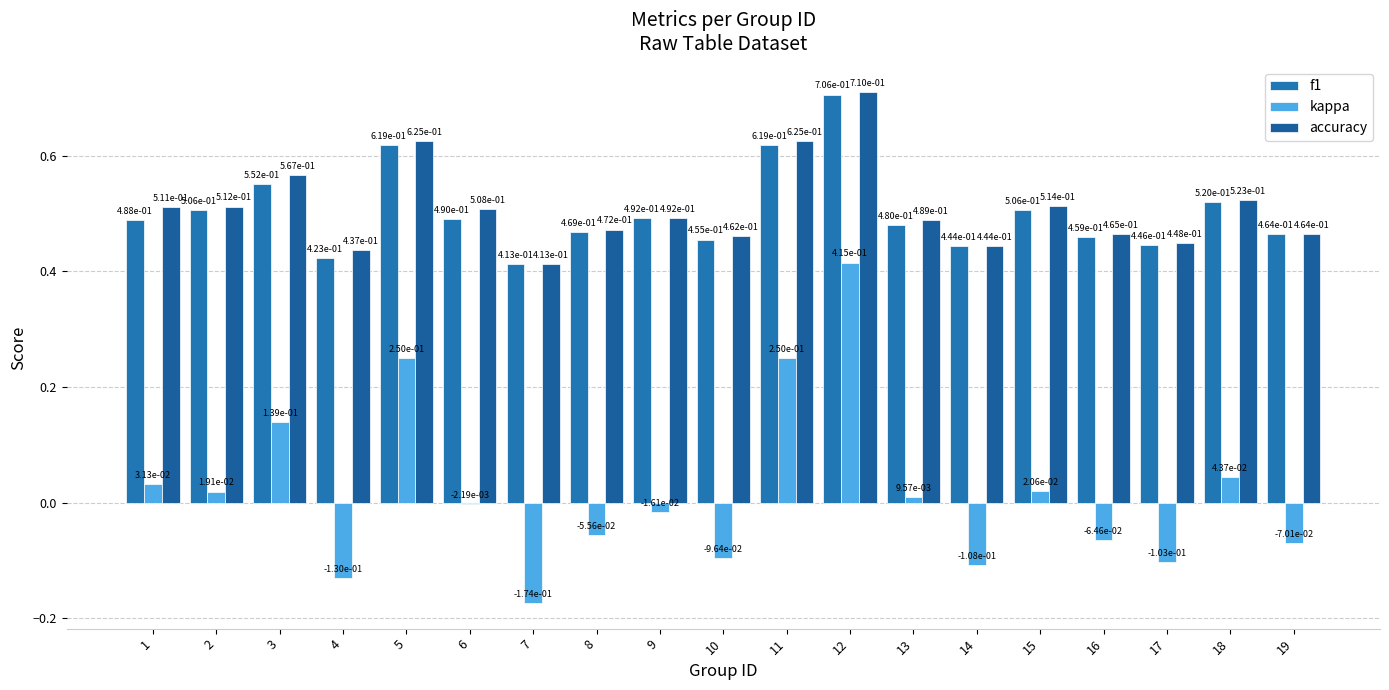

At how many categories does at least one series exceed 0?

19